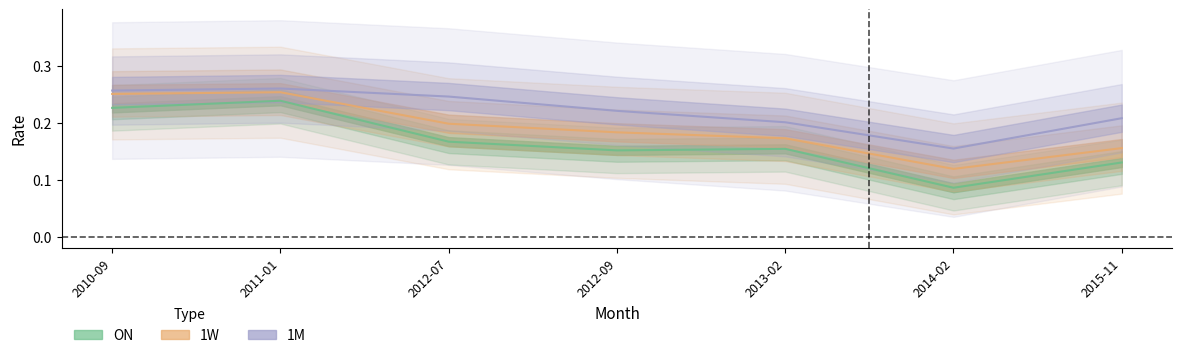

What is the label of the 3rd point from the right?

2013-02